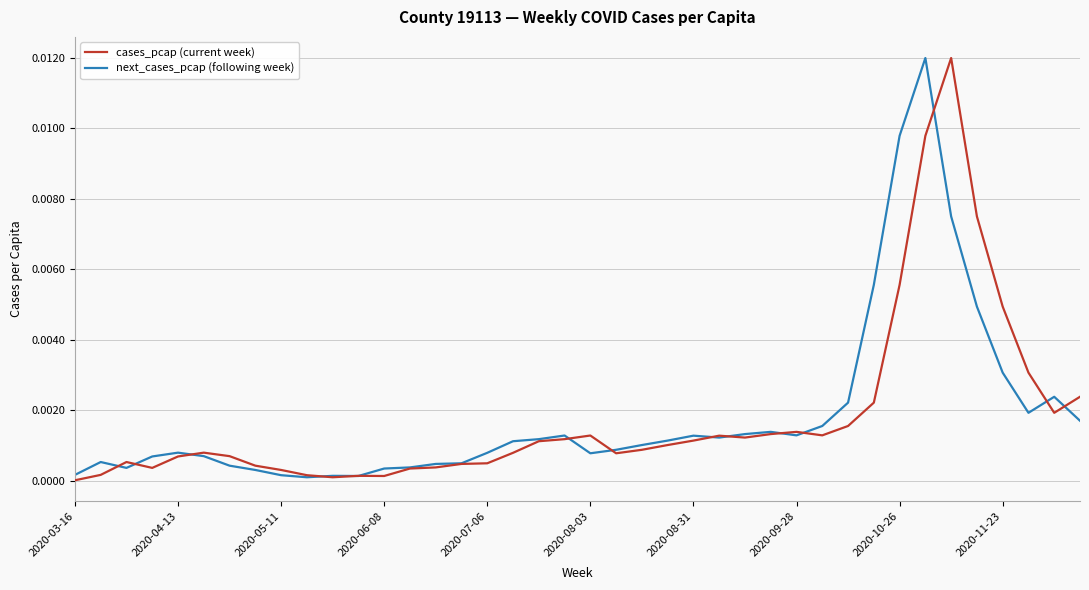

At which label is cases_pcap (current week) closest to 0?

2020-03-16